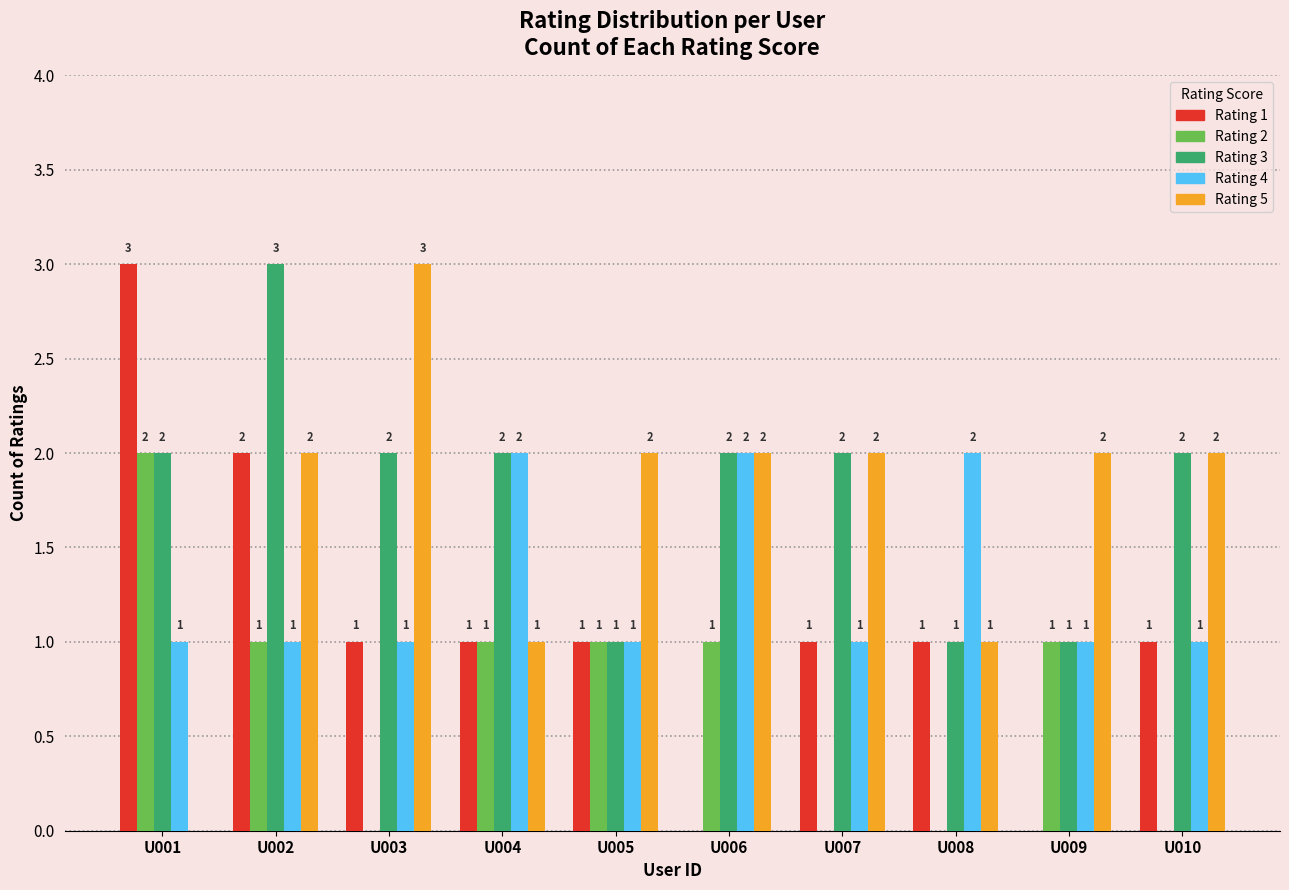

What is the average value of the Rating 2 series?

1